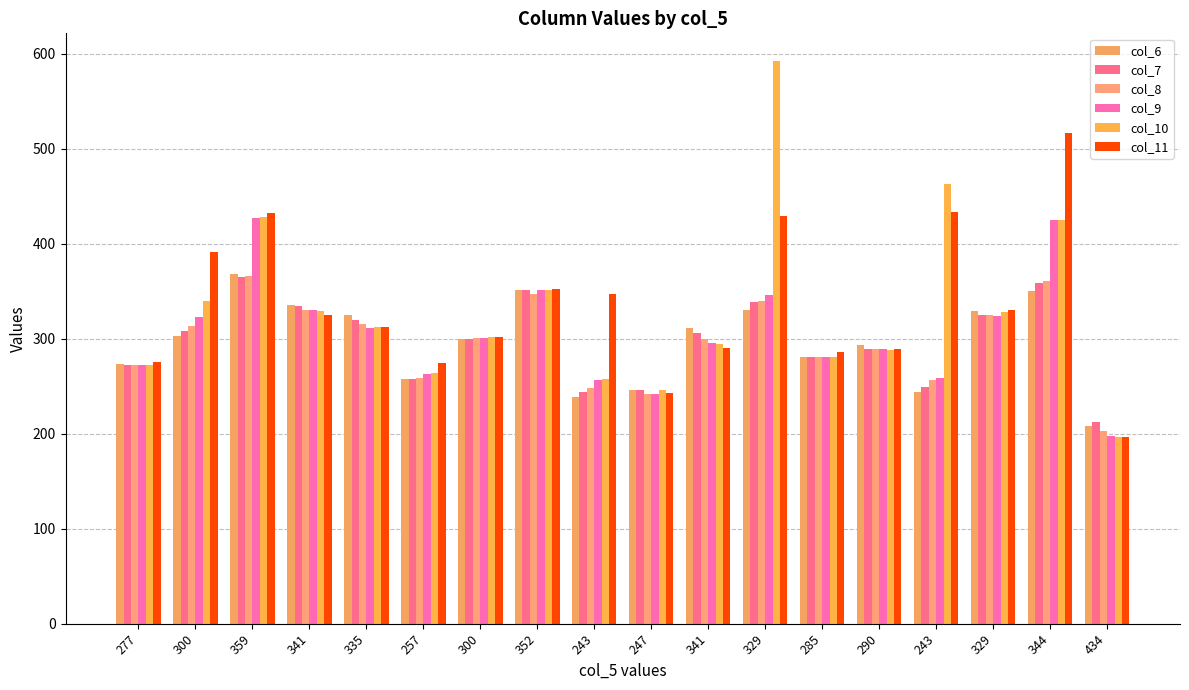

Which series has the largest total across all categories?

col_11